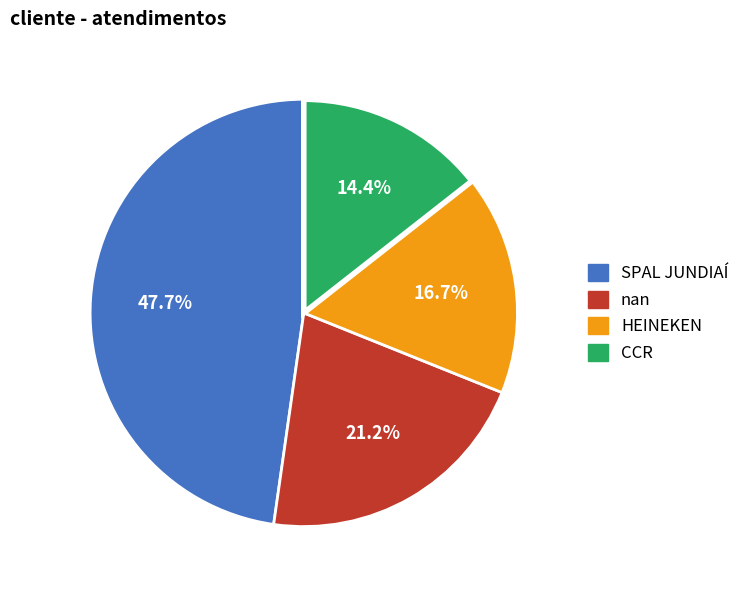

Is it true that CCR is 6% of the pie?

False